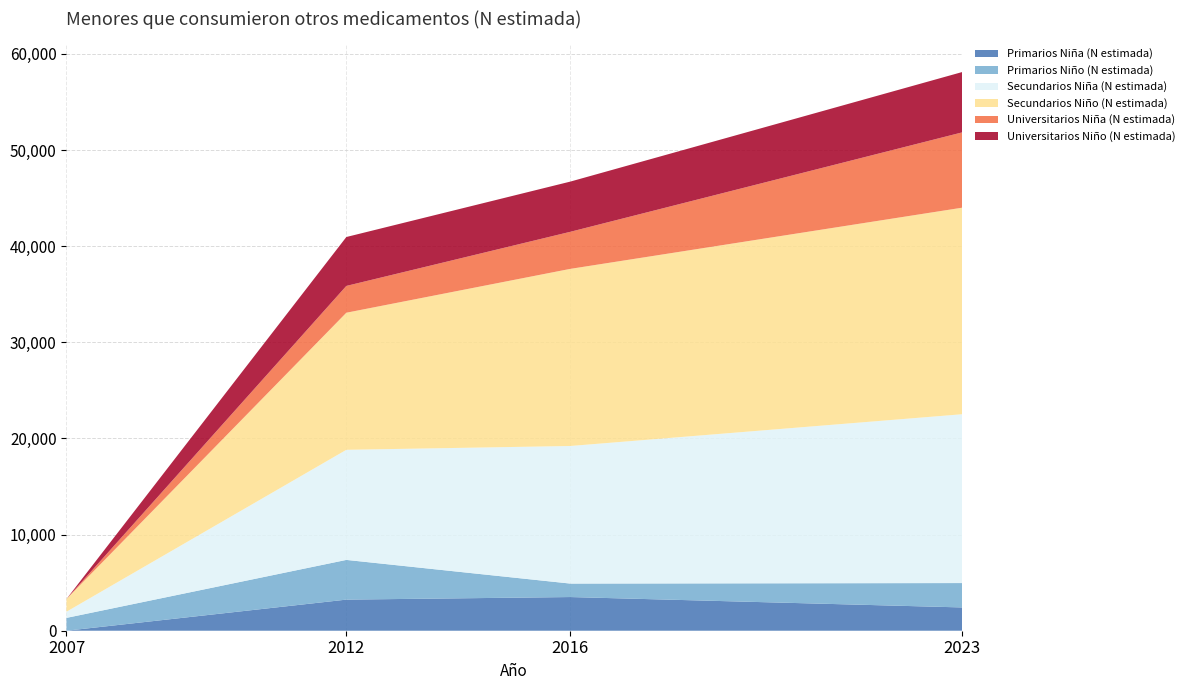

Reading left to right, extract all data points from this chart.

Primarios Niña (N estimada): 0	3235	3503	2422
Primarios Niño (N estimada): 1334	4130	1401	2535
Secundarios Niña (N estimada): 642	11451	14309	17558
Secundarios Niño (N estimada): 1326	14259	18422	21483
Universitarios Niña (N estimada): 0	2788	3855	7832
Universitarios Niño (N estimada): 0	5086	5221	6275